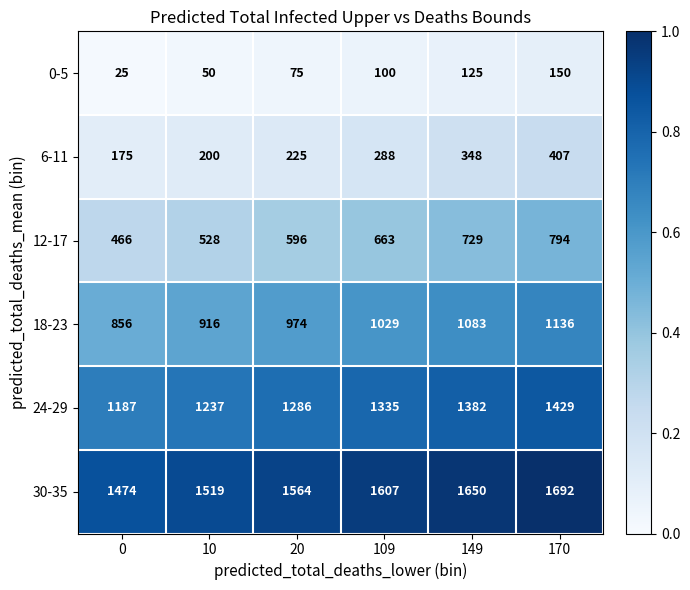

Is it true that 18-23 equals 1136 at 170?

True